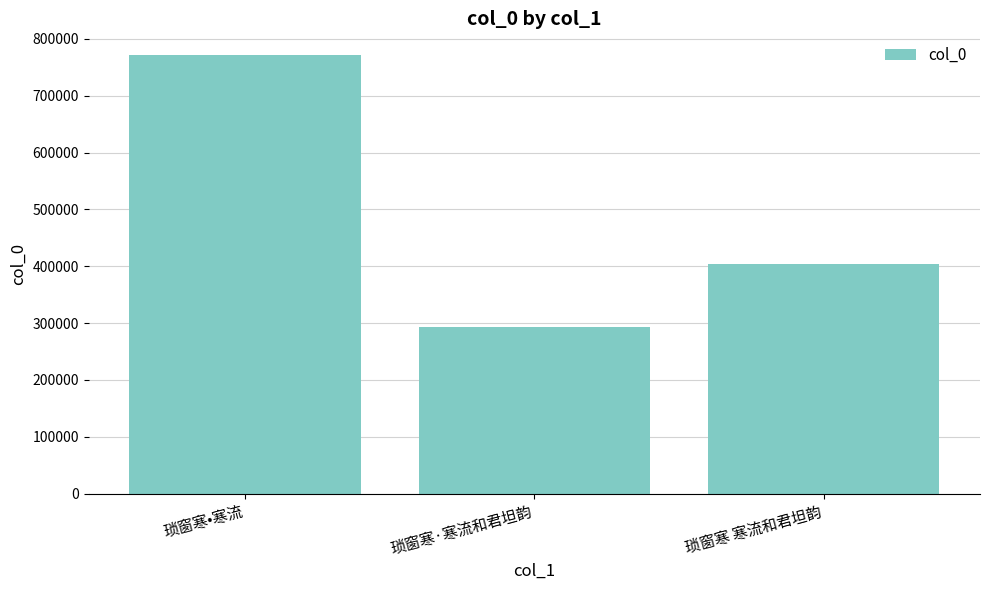

Where does the data first go above 403842?

琐窗寒•寒流